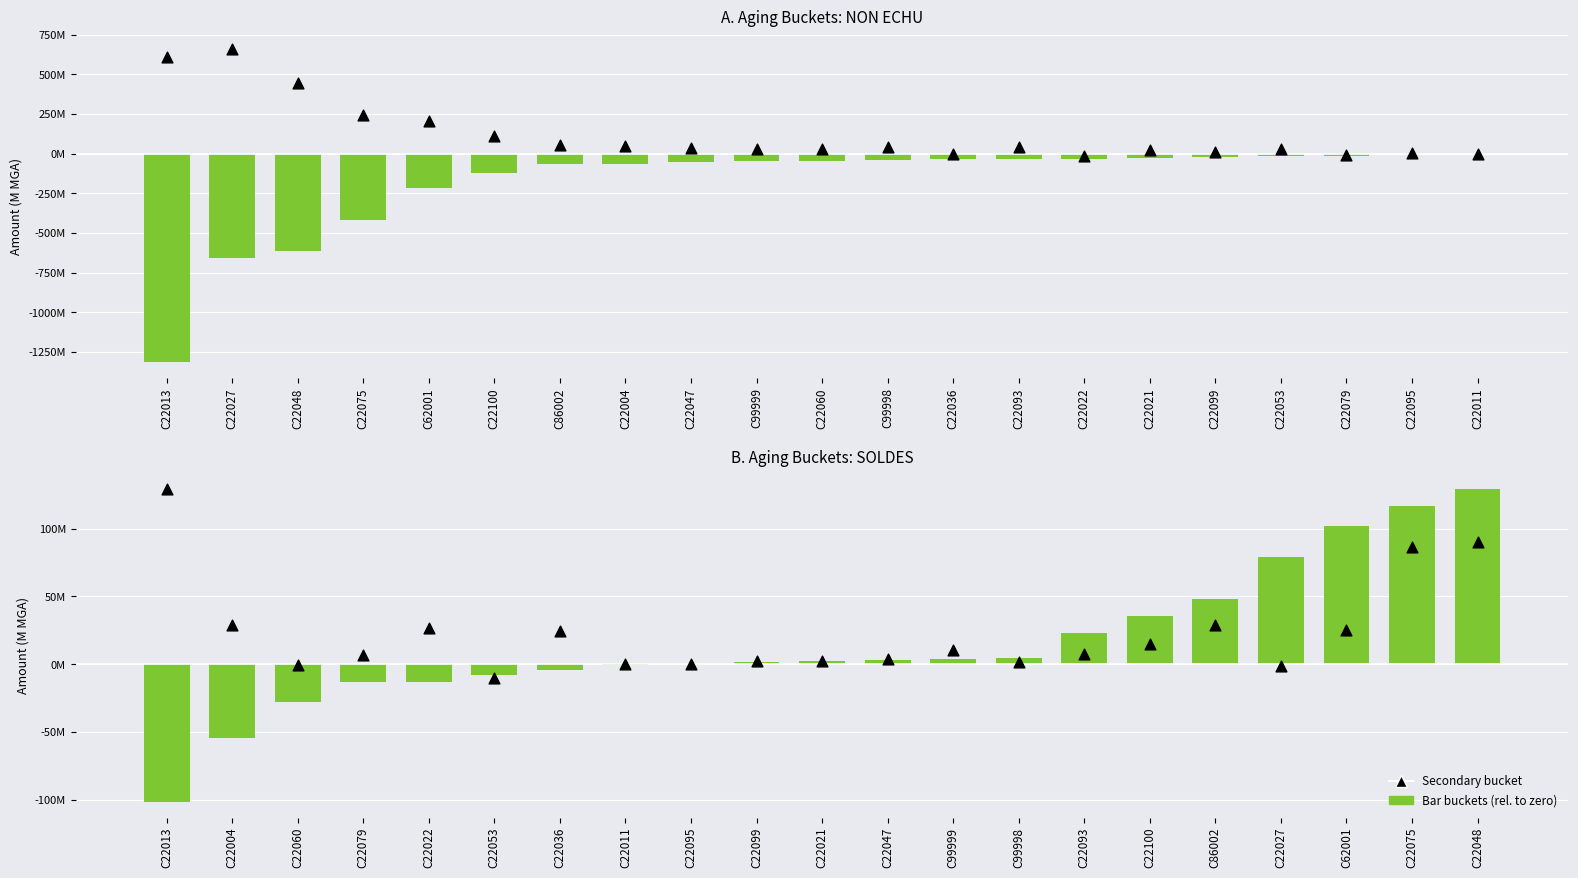

Is the value of 30-day bucket at C22100 greater than the value of 90+ bucket at C22093?

No